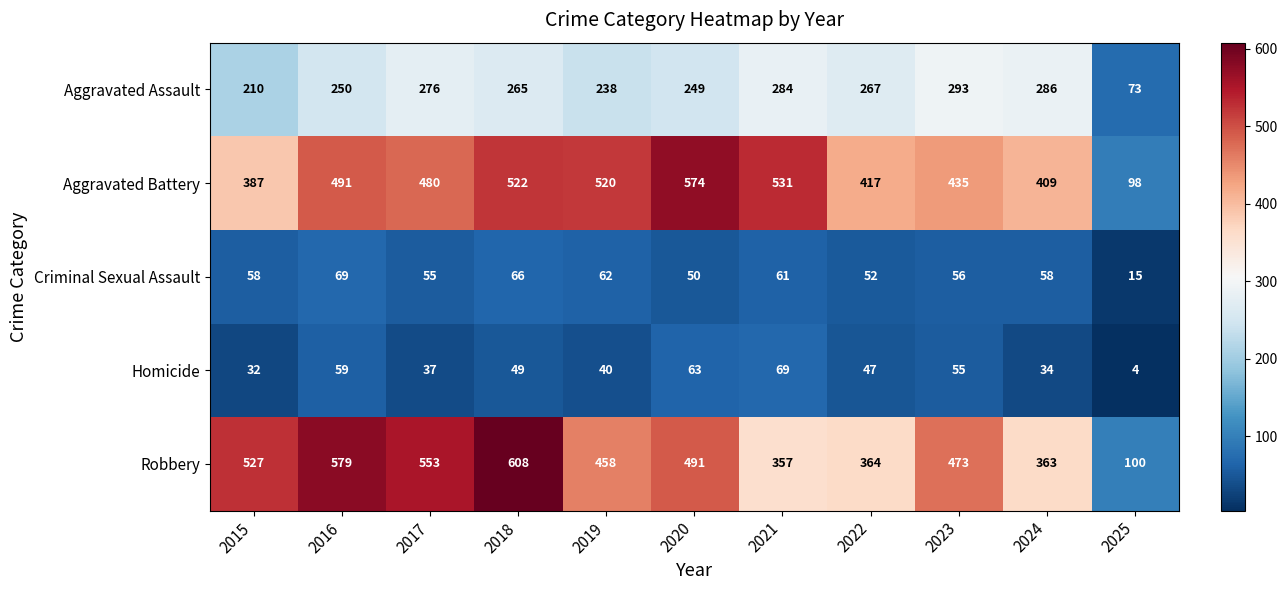

Which category has the highest value across all series?

2018